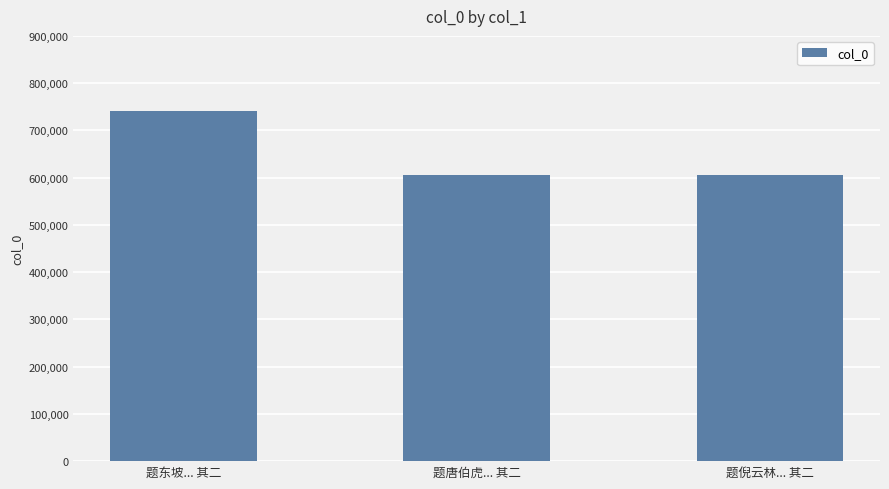

What is the average value?

650451